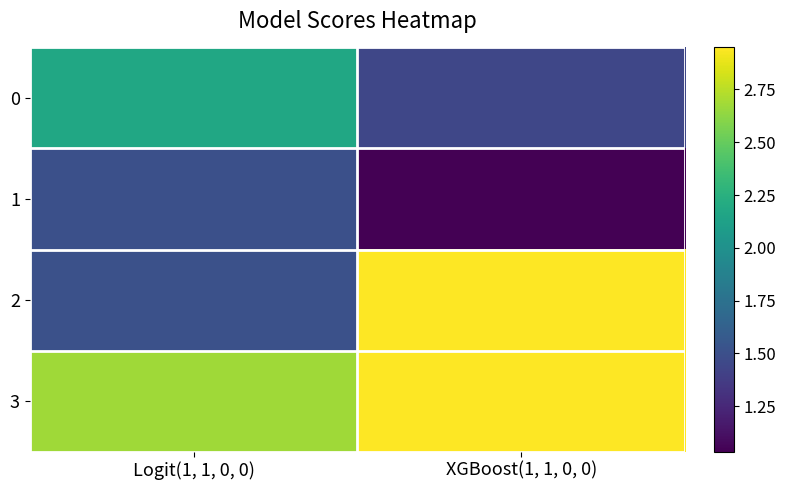

At which category is the sum across all series the highest?

XGBoost(1, 1, 0, 0)